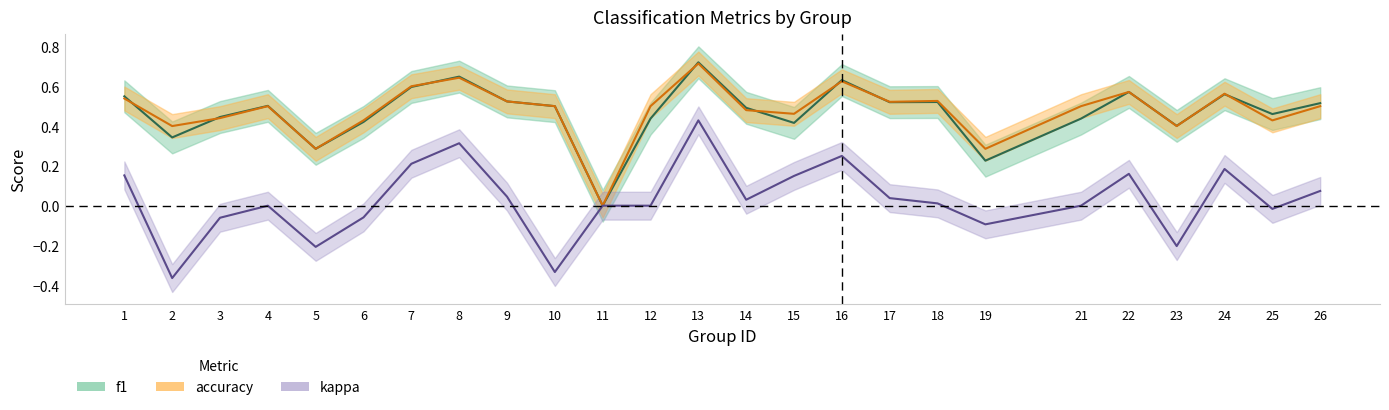

The value of accuracy at 11 is 0.0. True or false?

True